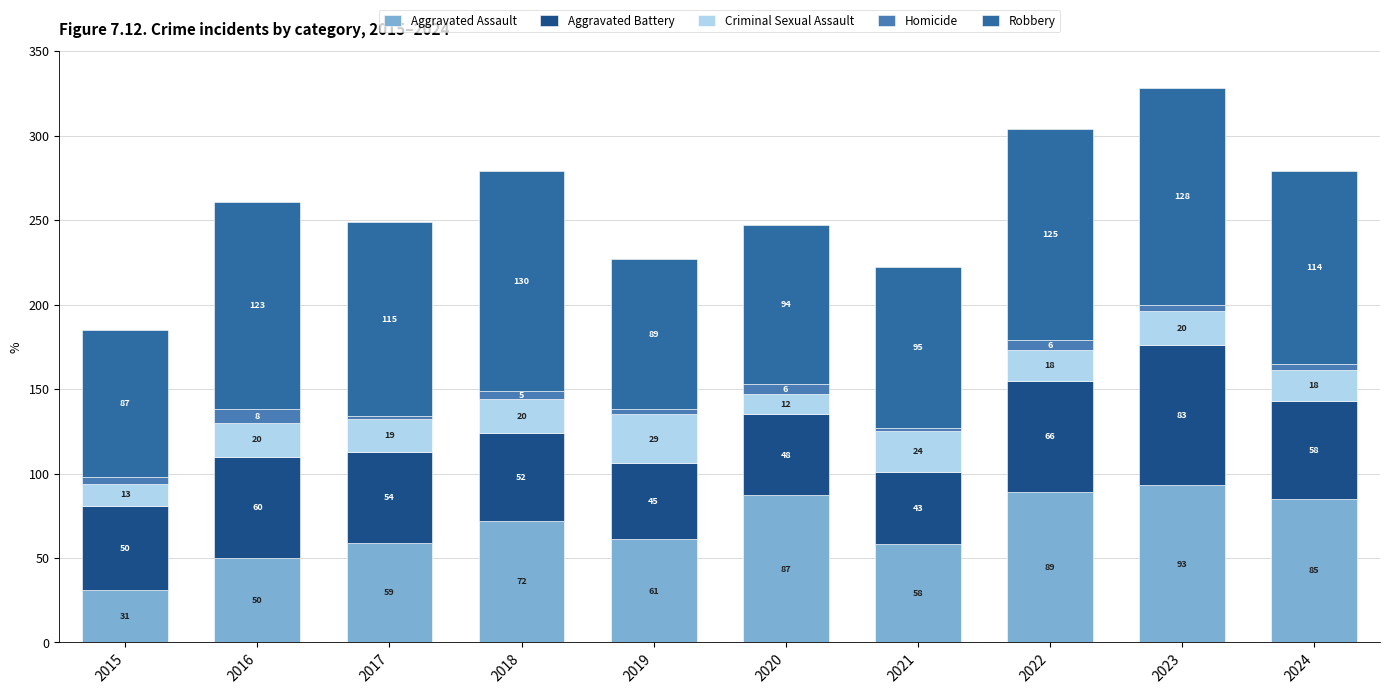

True or false: Homicide has a value of 4 at 2024.

True